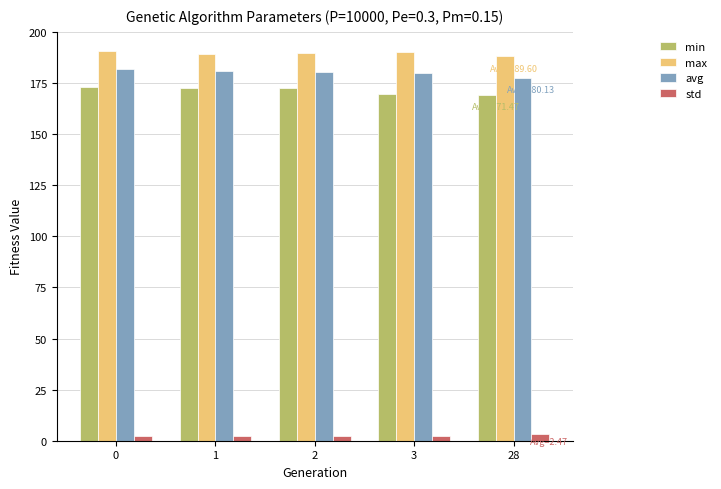

At 0, list the series in order from largest to smallest.

max, avg, min, std